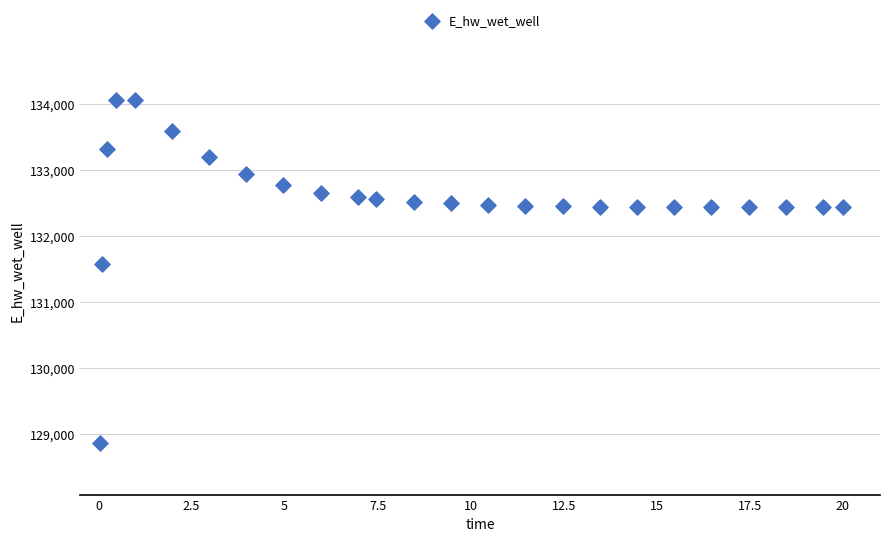

What is the range of Y values (max minus min)?

5207.6